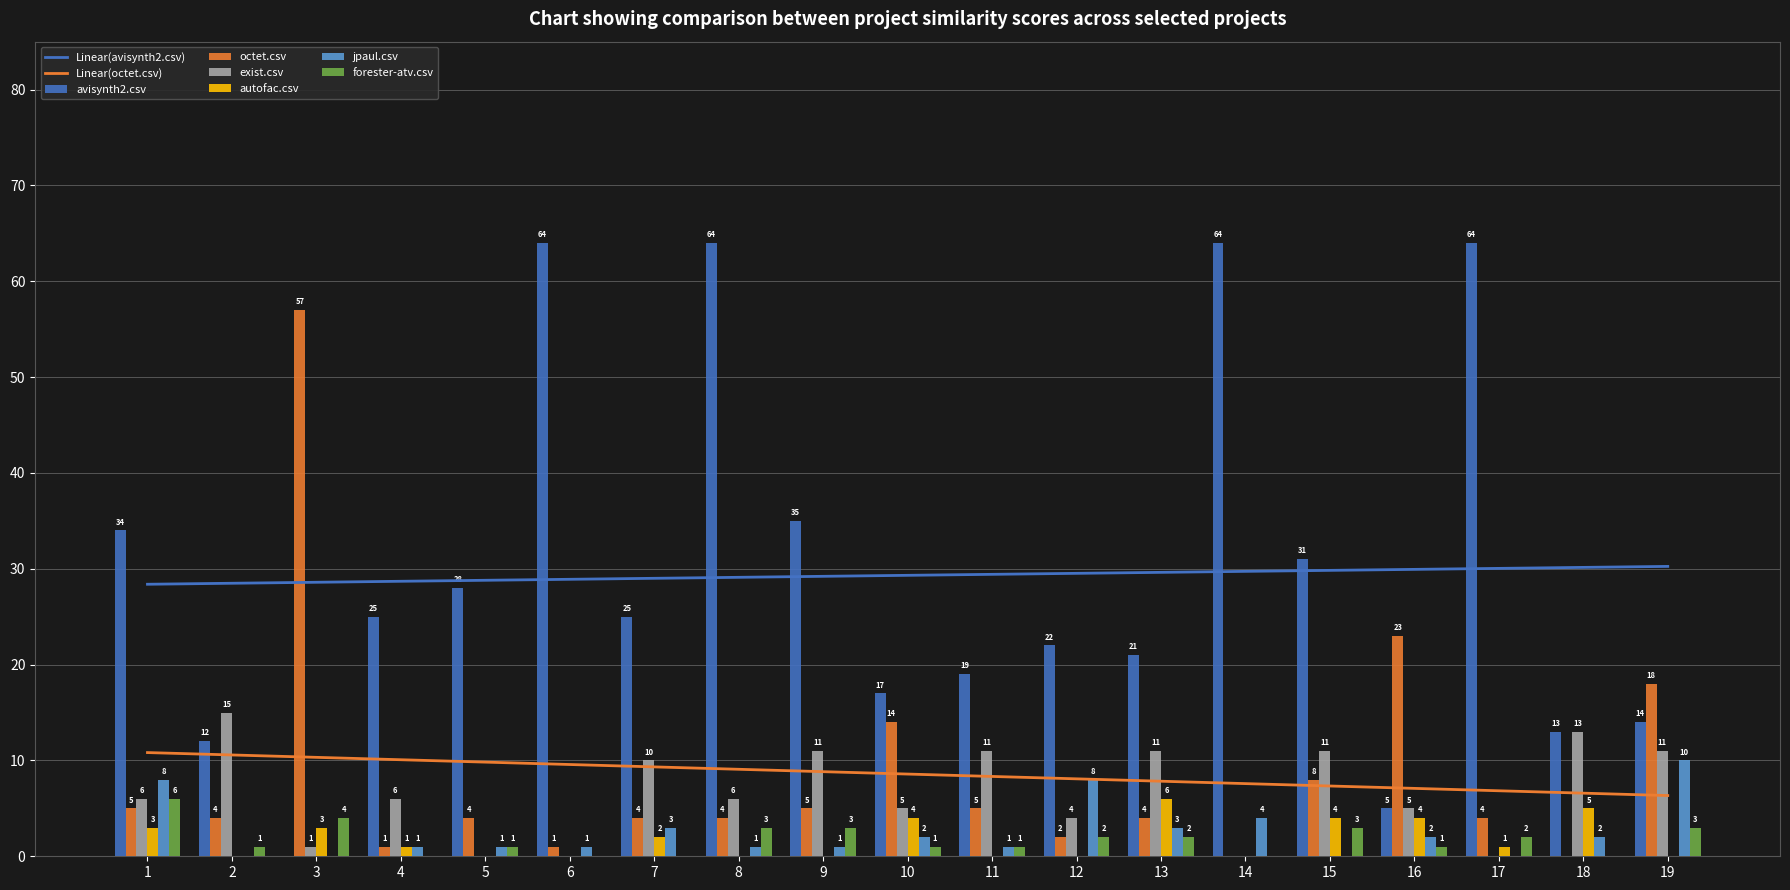

How many bars are there in each group?

6